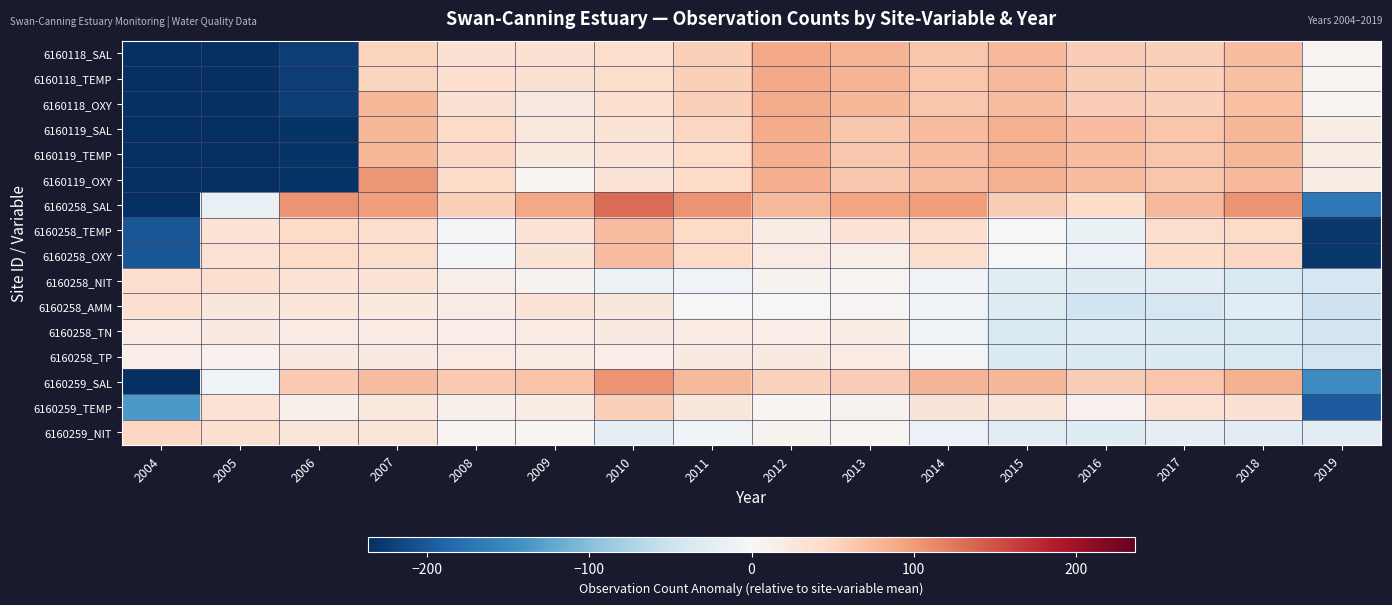

What is the spread (max minus min) of values at 2015?

119.6